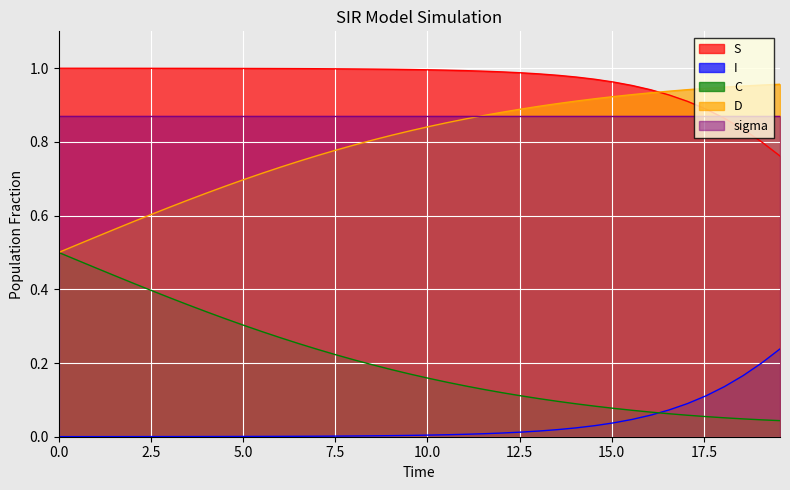

Which series has the largest total across all categories?

S